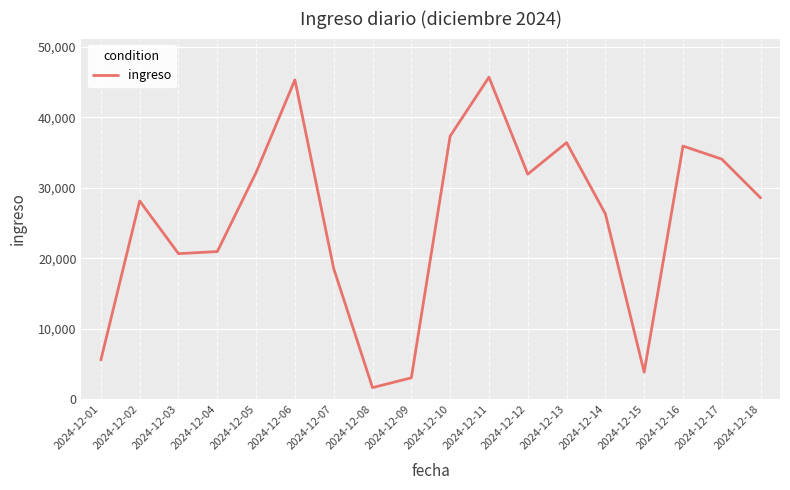

What is the greatest value displayed?

45690.7